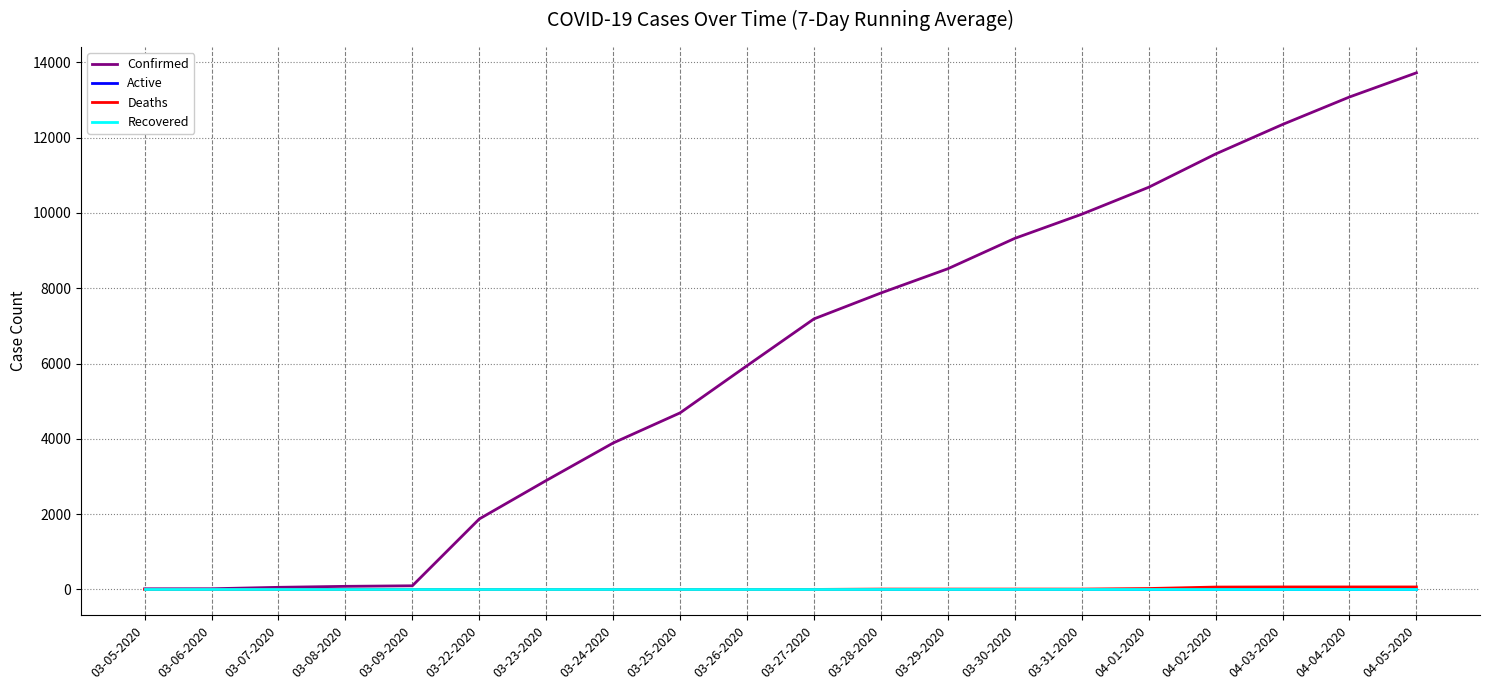

Is this an area chart (filled region under the line)?

No